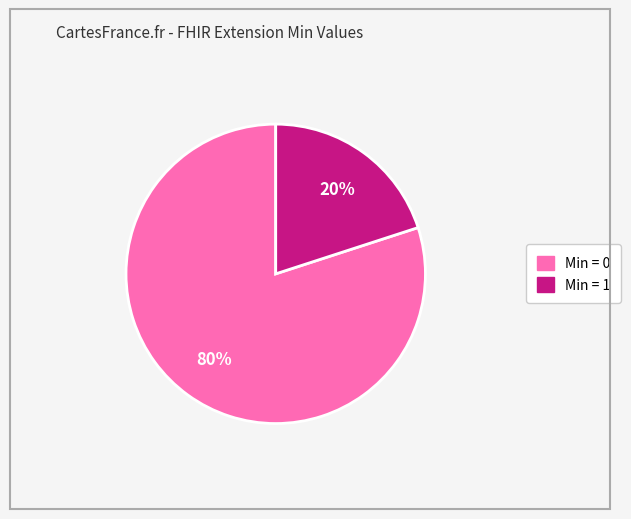

Is there any slice that represents more than half of the pie?

Yes